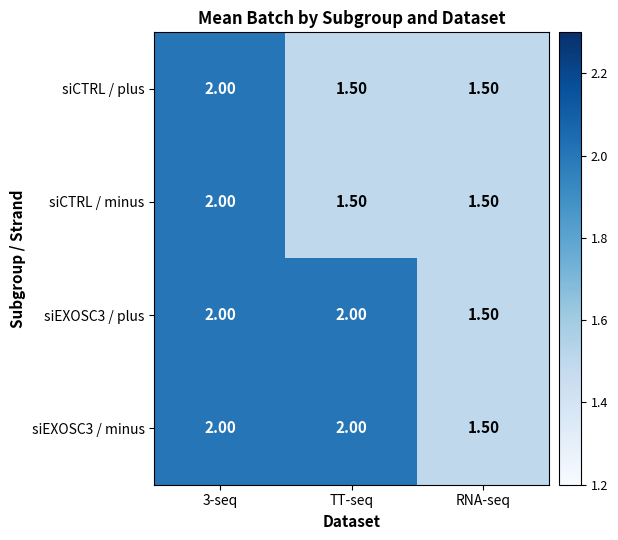

What is the total value across all series at RNA-seq?

6.0